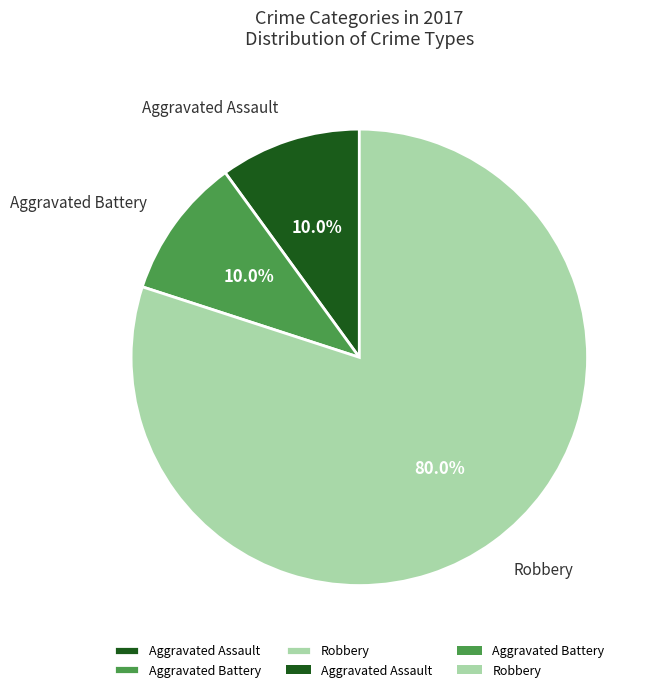

What portion of the pie excludes Robbery?

20.0%